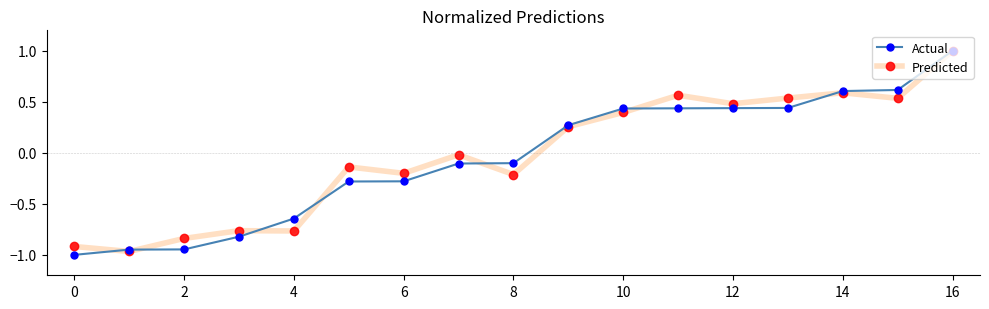

Which series has the largest total across all categories?

Predicted